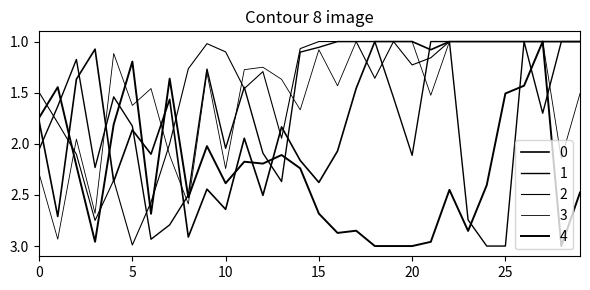

At which category does 1 reach its first local valley?

2